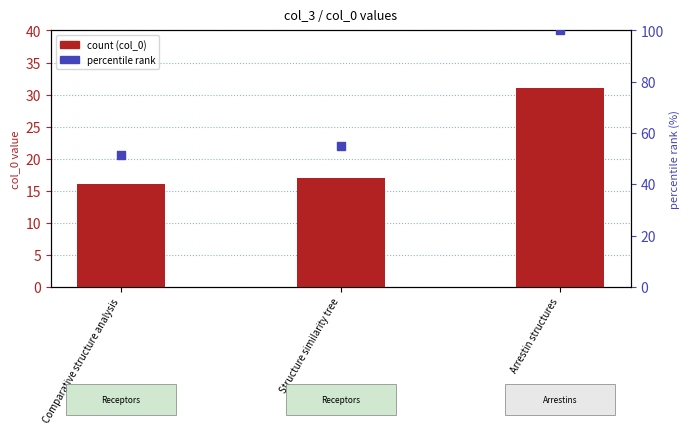

Which series contains the highest Y value?

percentile rank